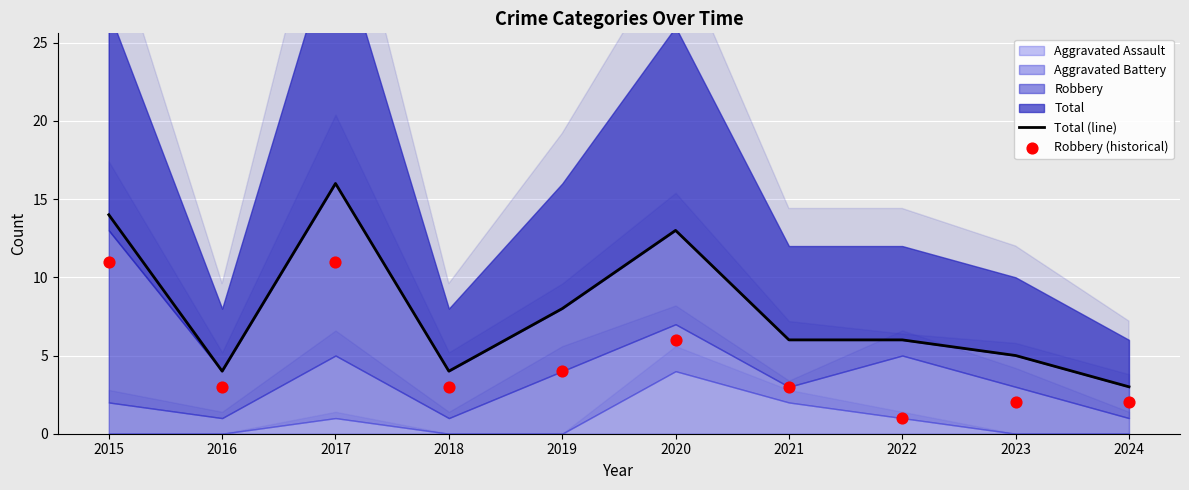

Which series has the largest total across all categories?

Total (line)